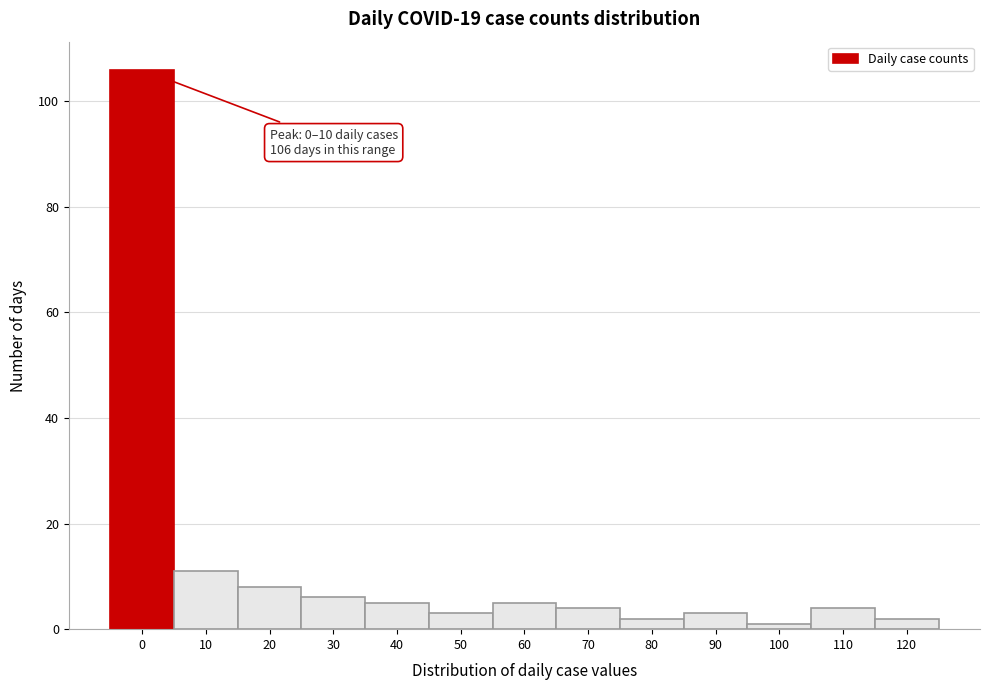

Reading left to right, extract all data points from this chart.

106	11	8	6	5	3	5	4	2	3	1	4	2